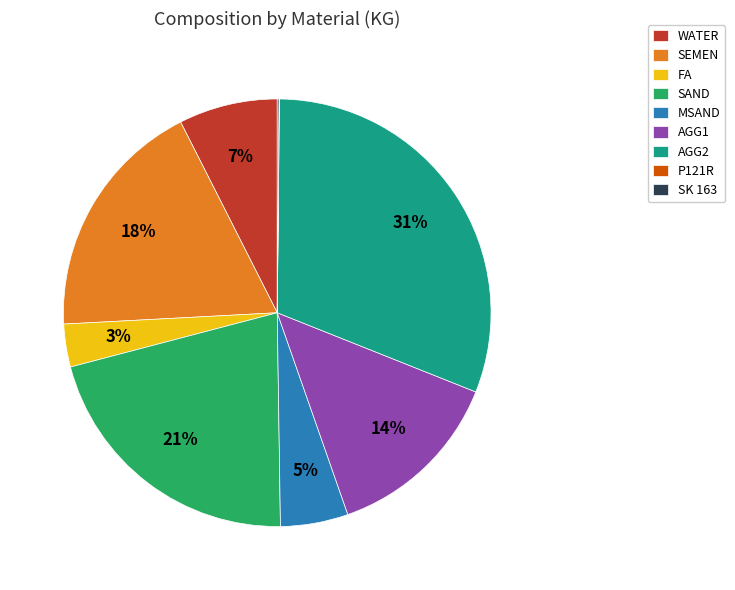

Which slice is the largest?

AGG2